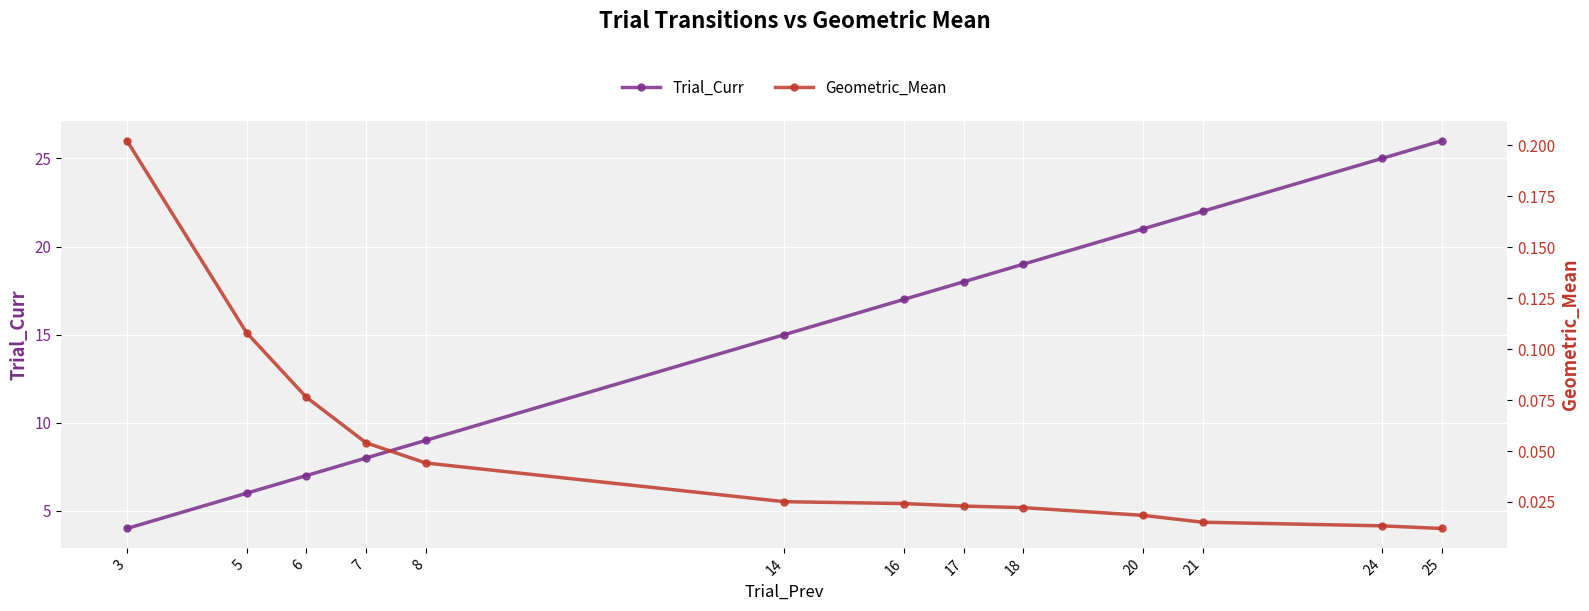

Is the value of Geometric_Mean at 25 greater than the value of Trial_Curr at 5?

No